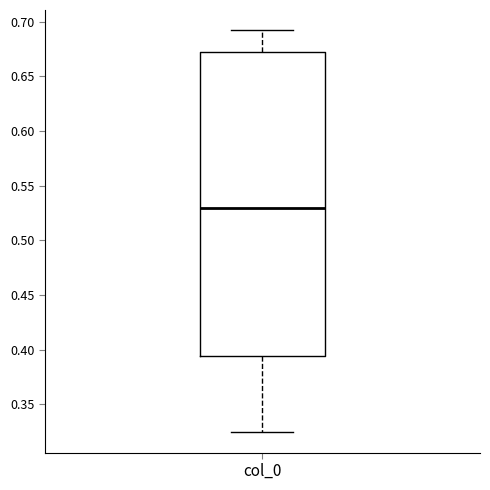

Read this box plot against the y-axis: the position of the median line, the range covered by the box, and the ends of both whiskers. The values are not printed on the chart, so give them approximately, as read against the axis.

median 0.530, box 0.395 to 0.670, whiskers 0.325 to 0.690